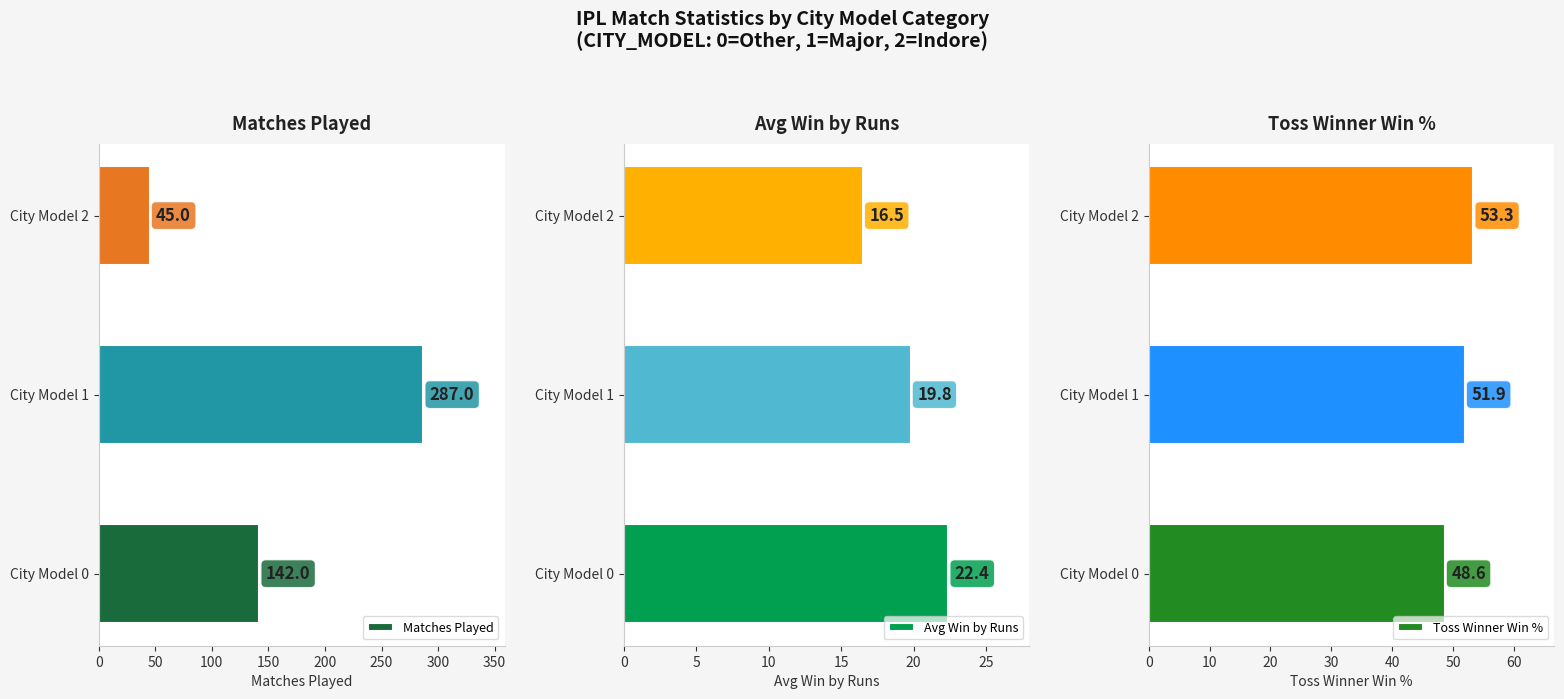

Which category has the highest value in the Matches Played series?

City Model 1